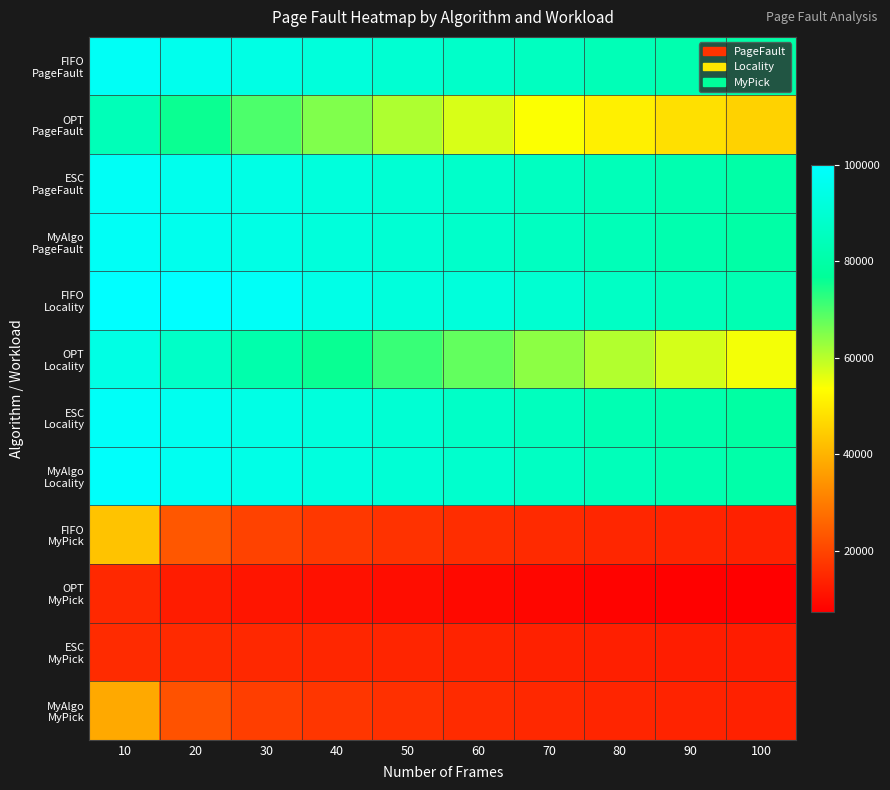

Which category has the lowest value across all series?

100